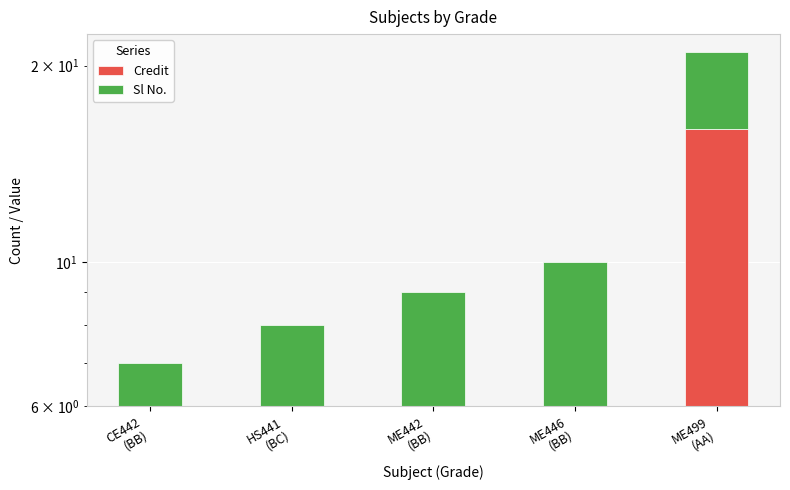

Between ME446
(BB) and ME499
(AA), which series saw the biggest shift?

Credit